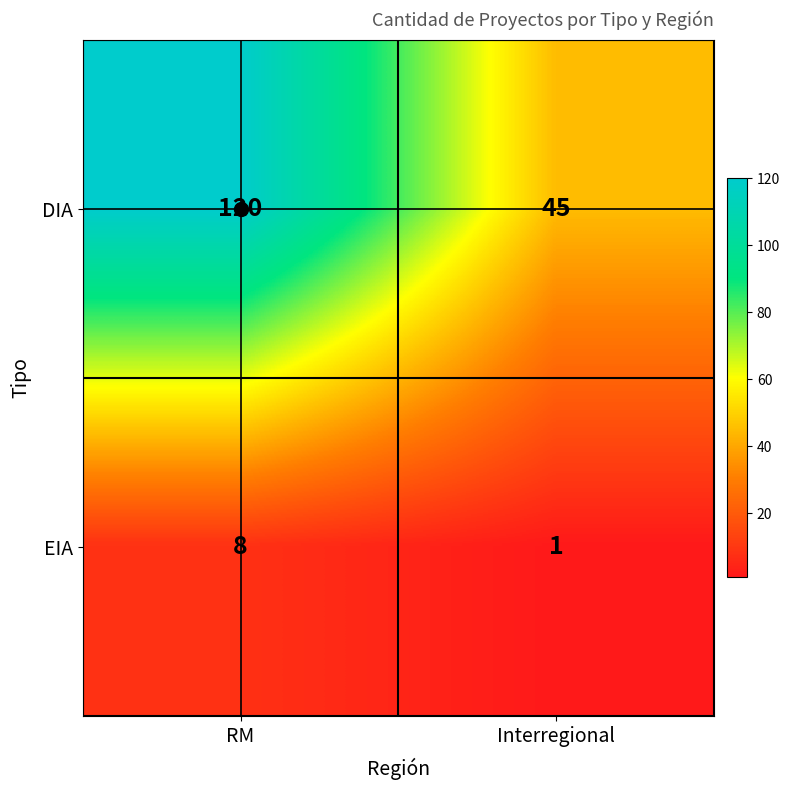

What is the difference between the EIA values at Interregional and RM?

7